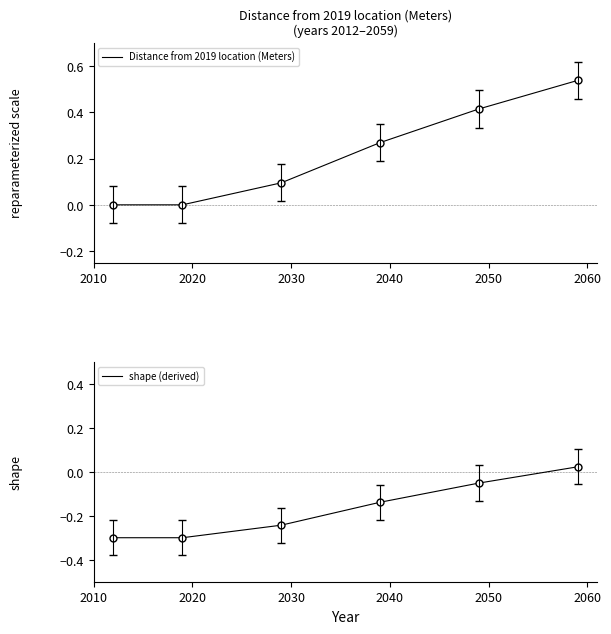

What is the value of the shape (derived) point at the 2nd from the left?

-0.3